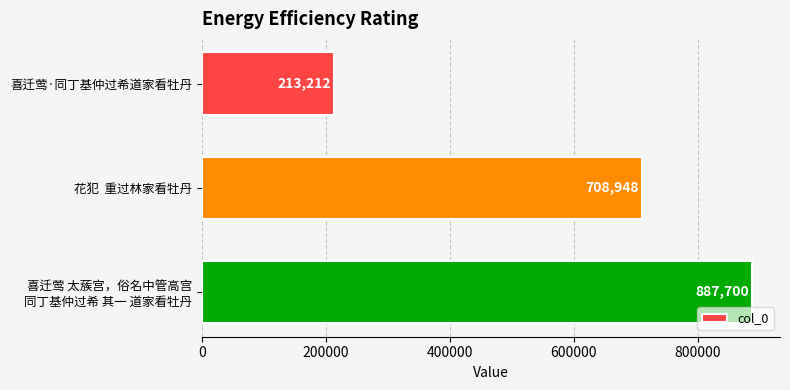

The value at 花犯  重过林家看牡丹 is 708948. True or false?

True